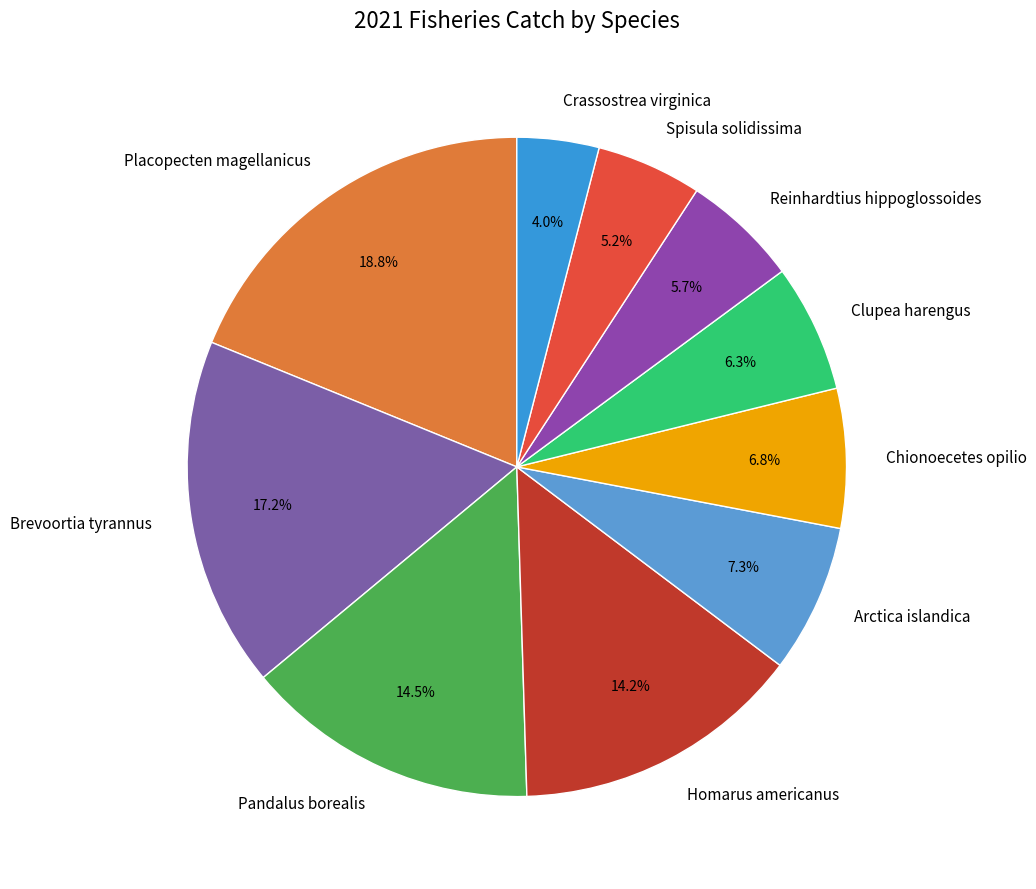

To the nearest percent, what portion does Placopecten magellanicus represent?

19%